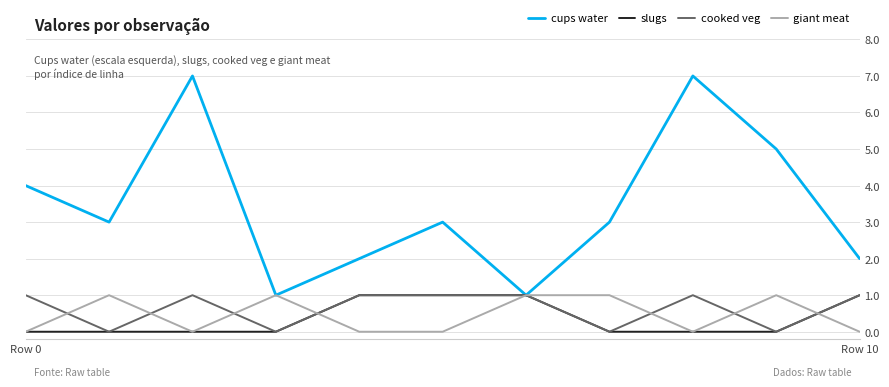

Reading left to right, extract all data points from this chart.

cups water: 4	3	7	1	2	3	1	3	7	5	2
slugs: 0	0	0	0	1	1	1	0	0	0	1
cooked veg: 1	0	1	0	1	1	1	0	1	0	1
giant meat: 0	1	0	1	0	0	1	1	0	1	0